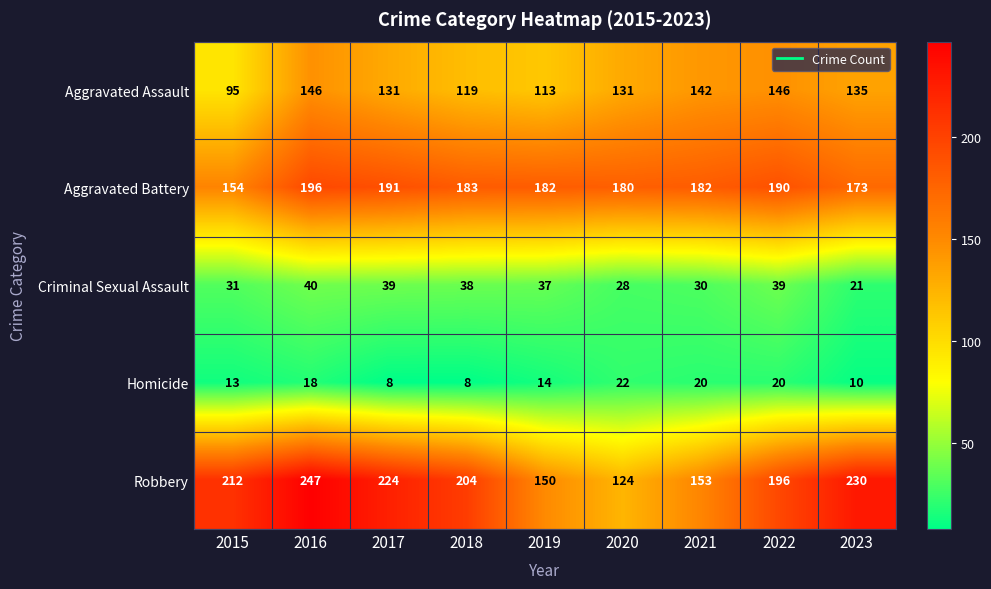

Where is Aggravated Assault nearest to the value 120?

2018